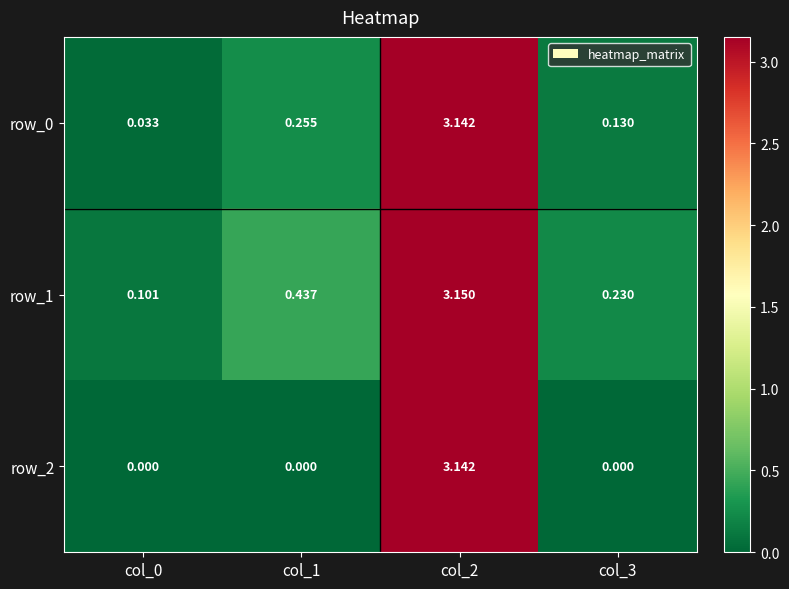

Is the value of row_2 at col_3 greater than the value of row_1 at col_3?

No